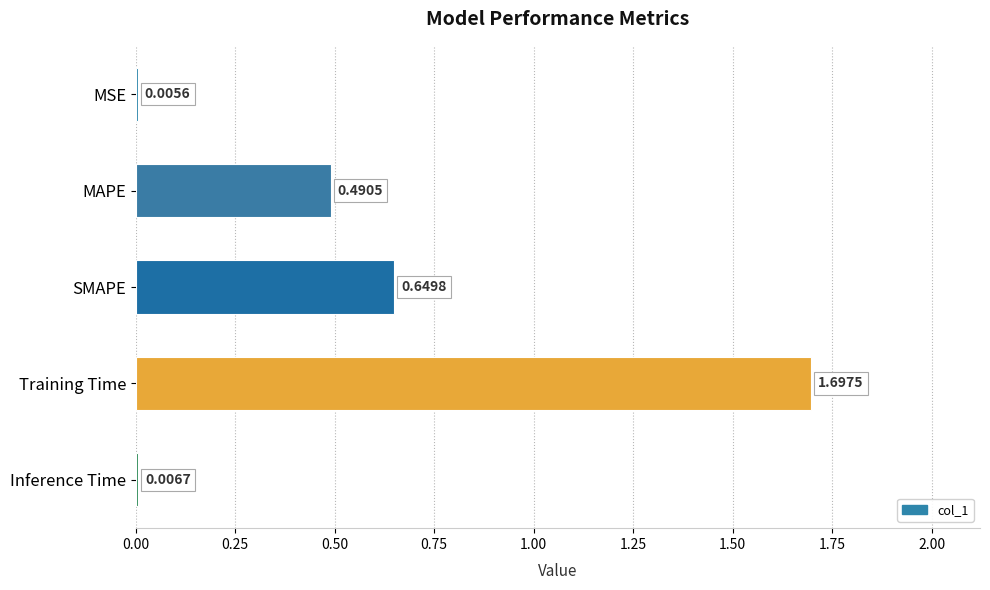

At which label is the value closest to 0?

MSE